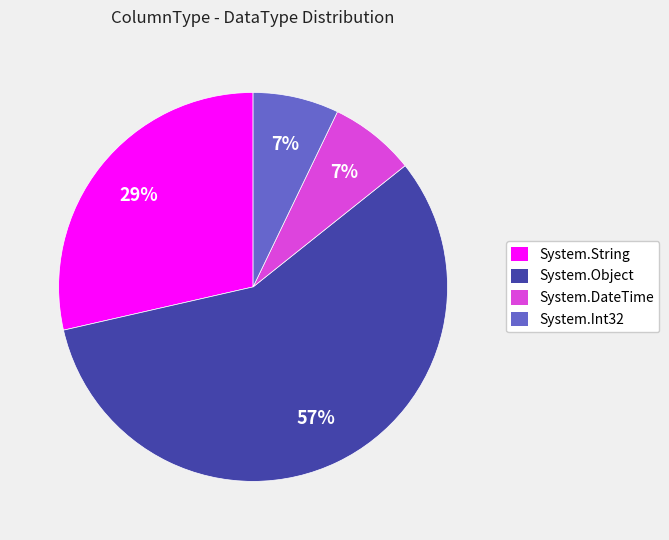

Does any single category account for the majority?

Yes